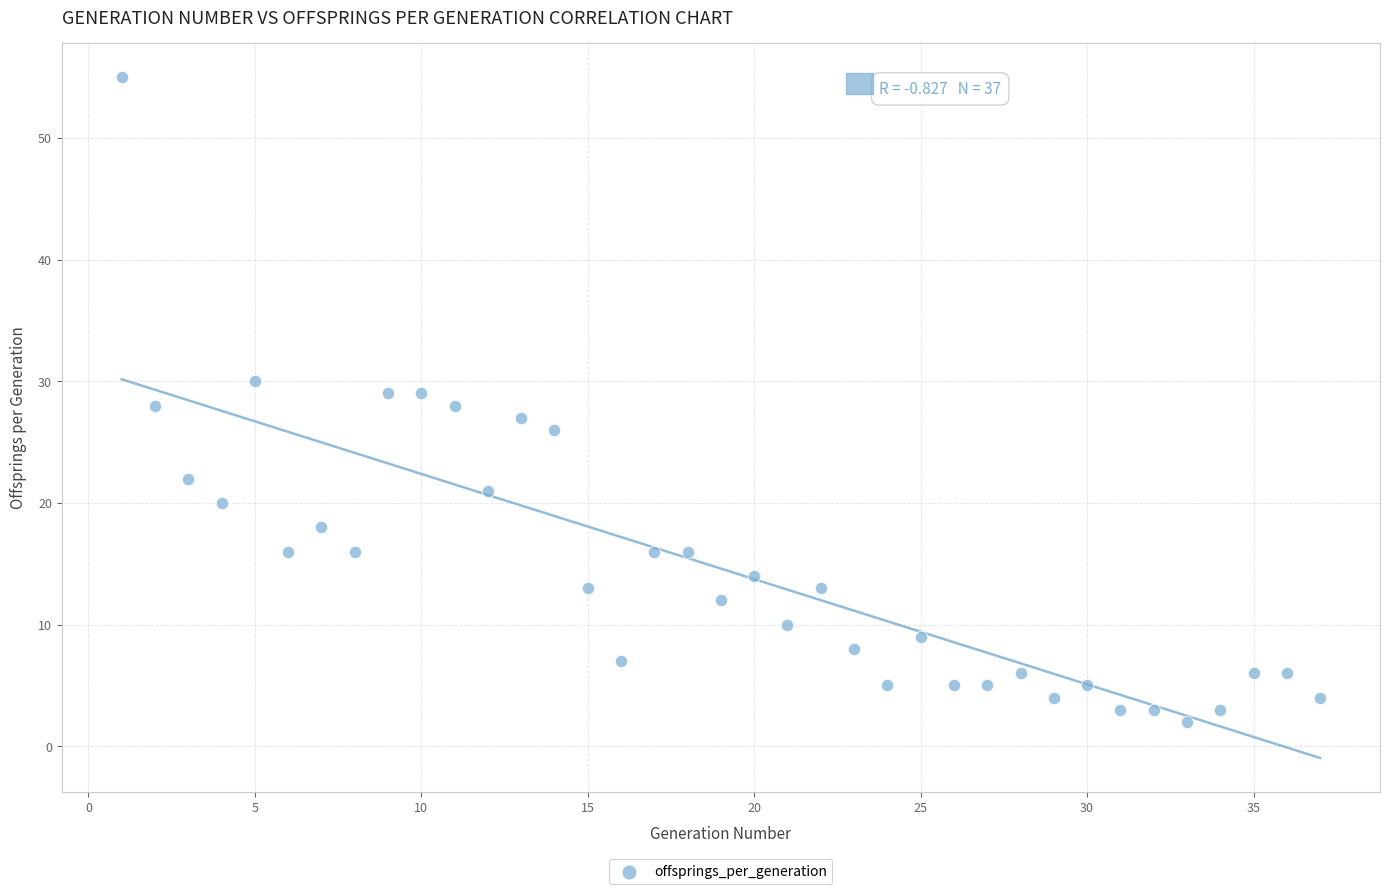

What is the range of X values (max minus min)?

36